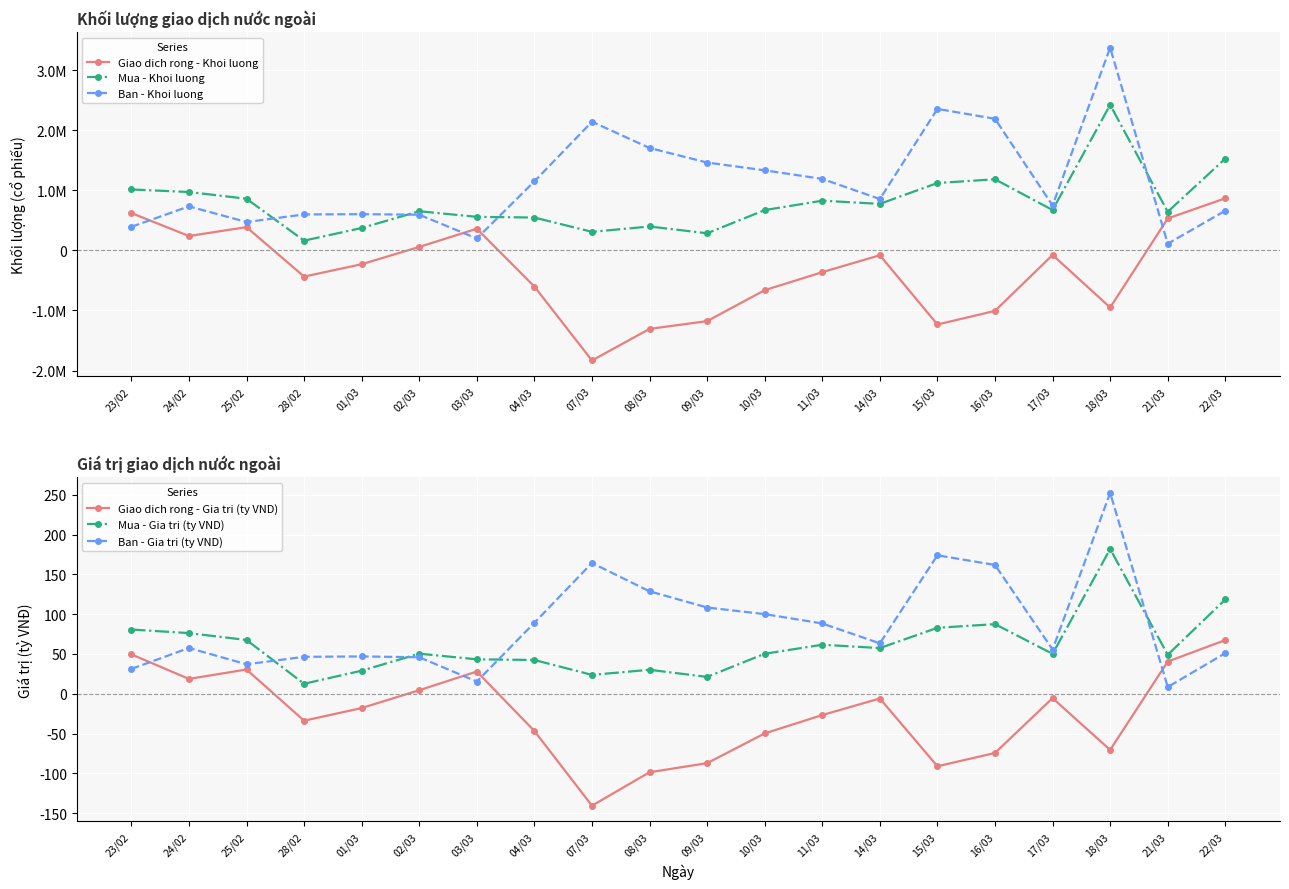

What is the label of the 5th point from the right?

16/03